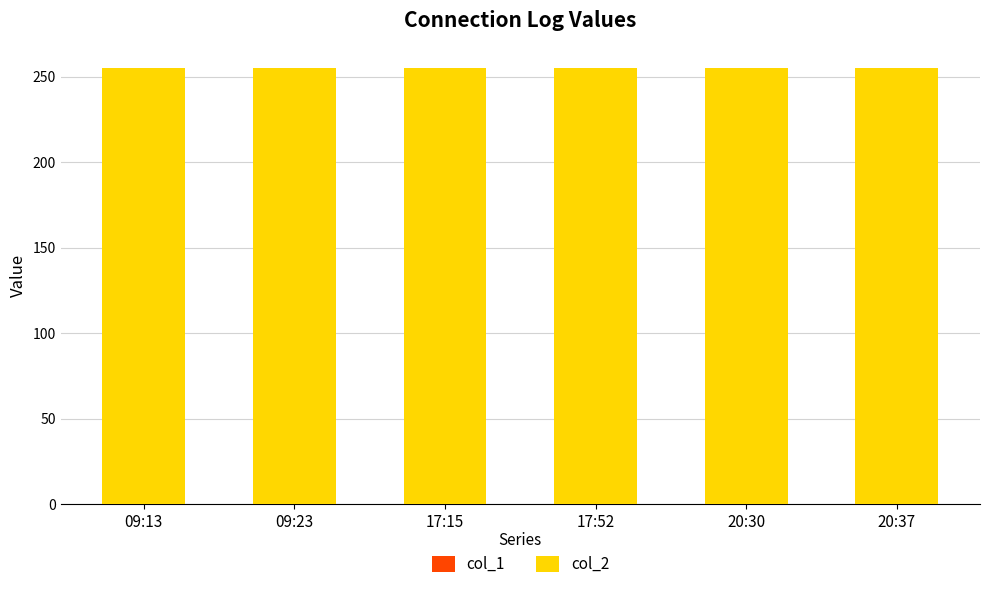

Rank the categories by col_1 value from lowest to highest.

09:13, 09:23, 17:15, 17:52, 20:30, 20:37